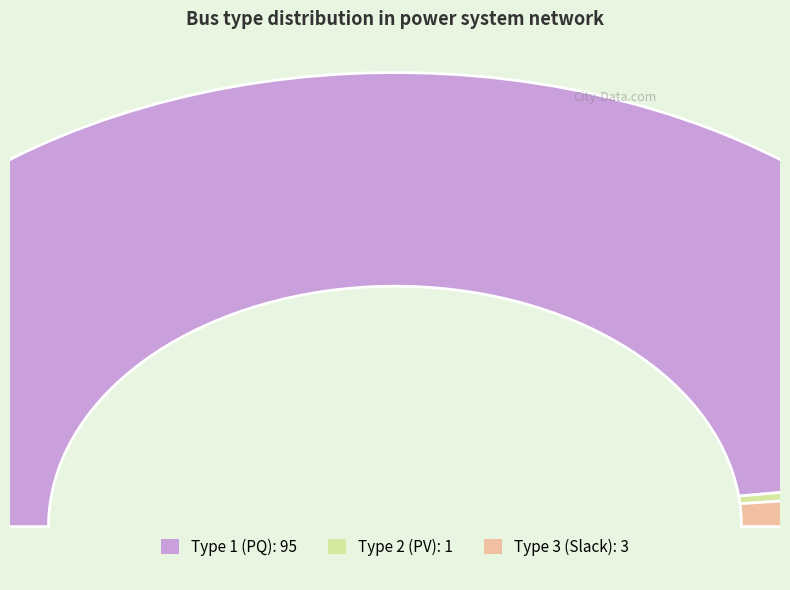

What is the total percentage of Type 1 and Type 3?

99.0%